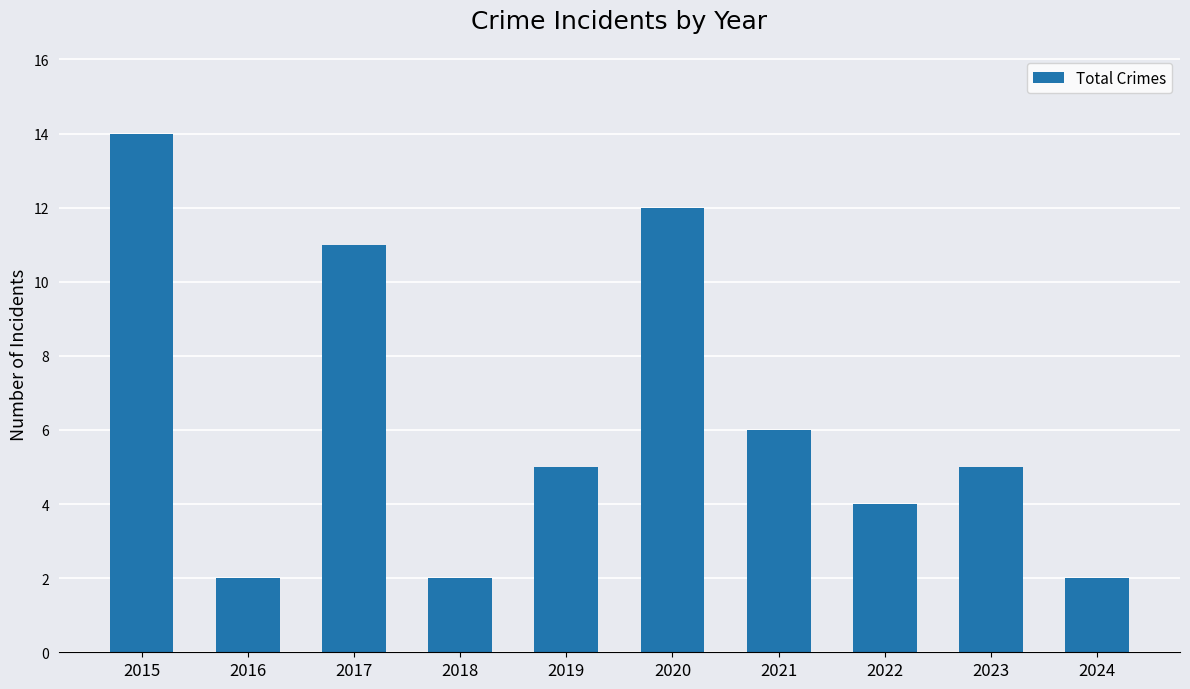

True or false: the data shows 2 at 2016.

True